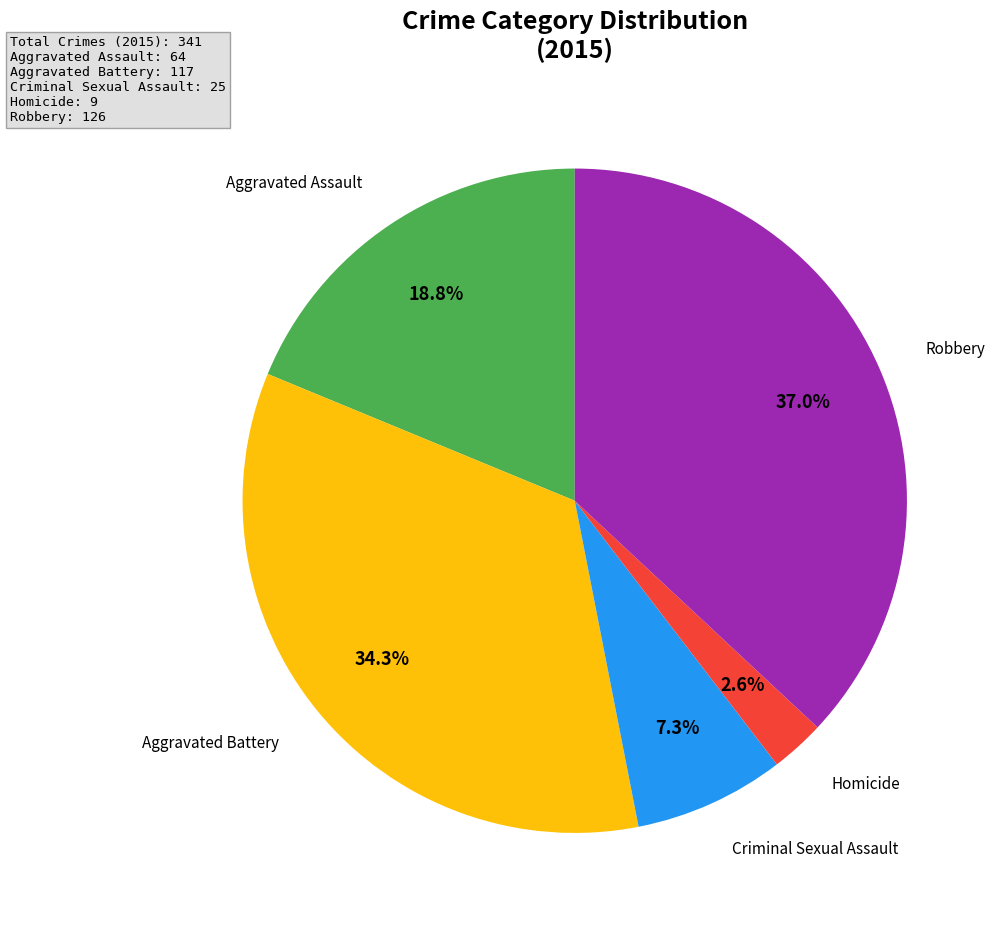

Is there any slice that represents more than half of the pie?

No